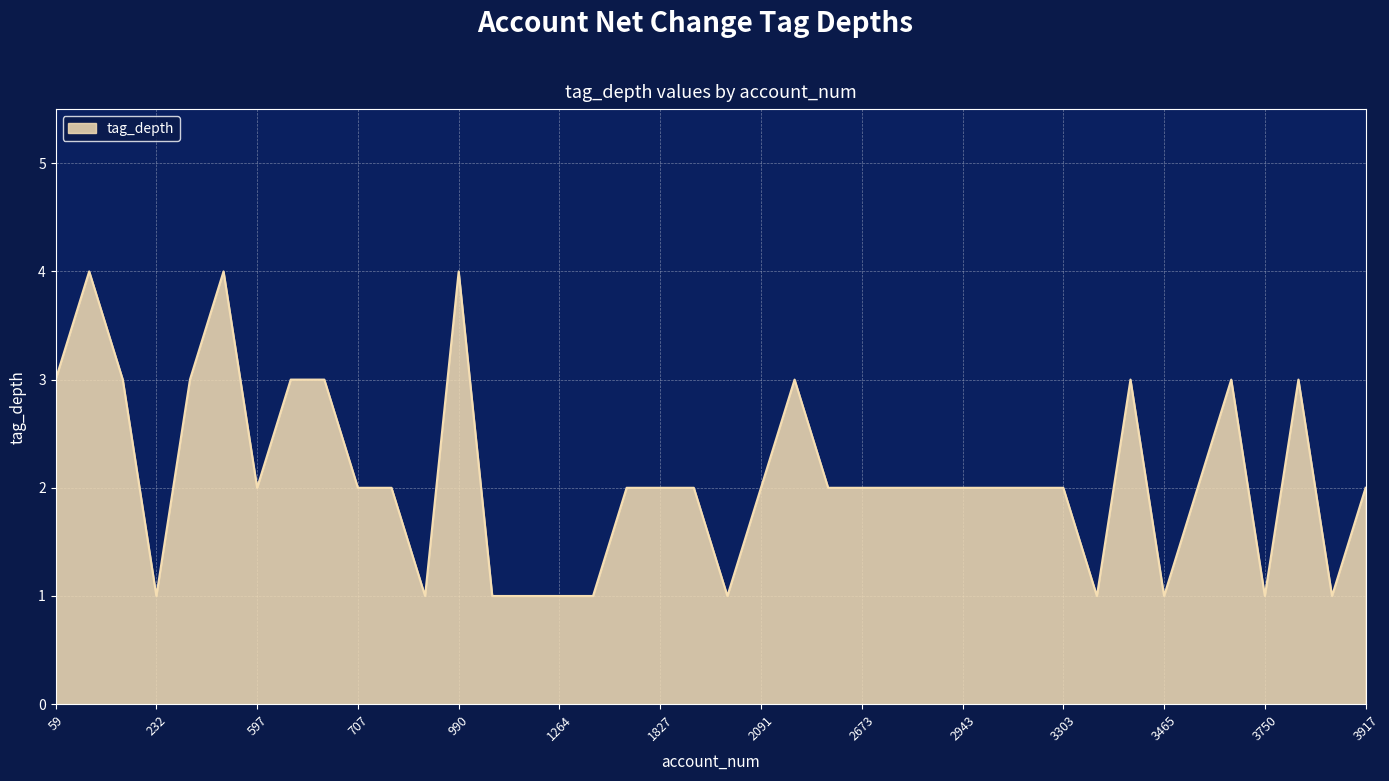

What is the difference between the maximum and minimum values?

3